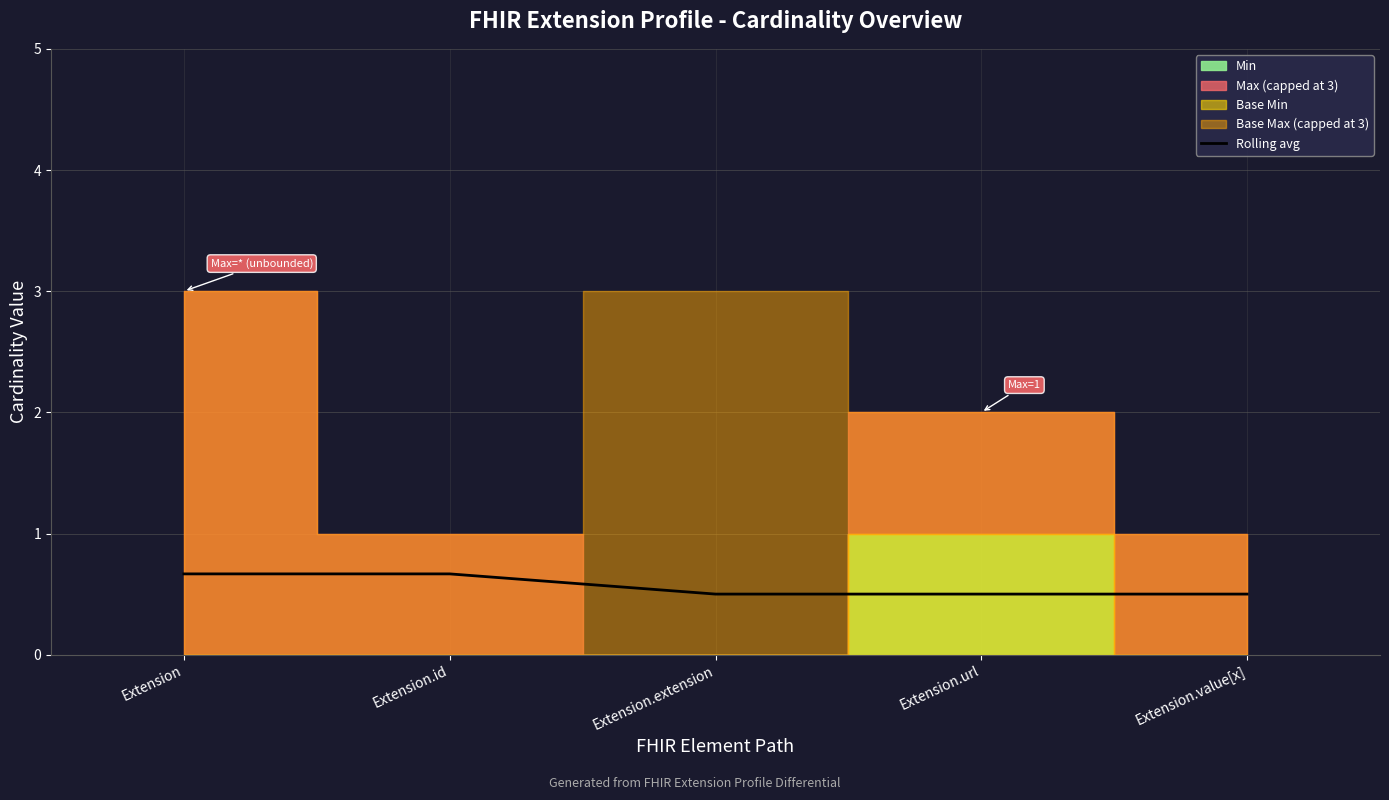

How many lines are shown in the chart?

1